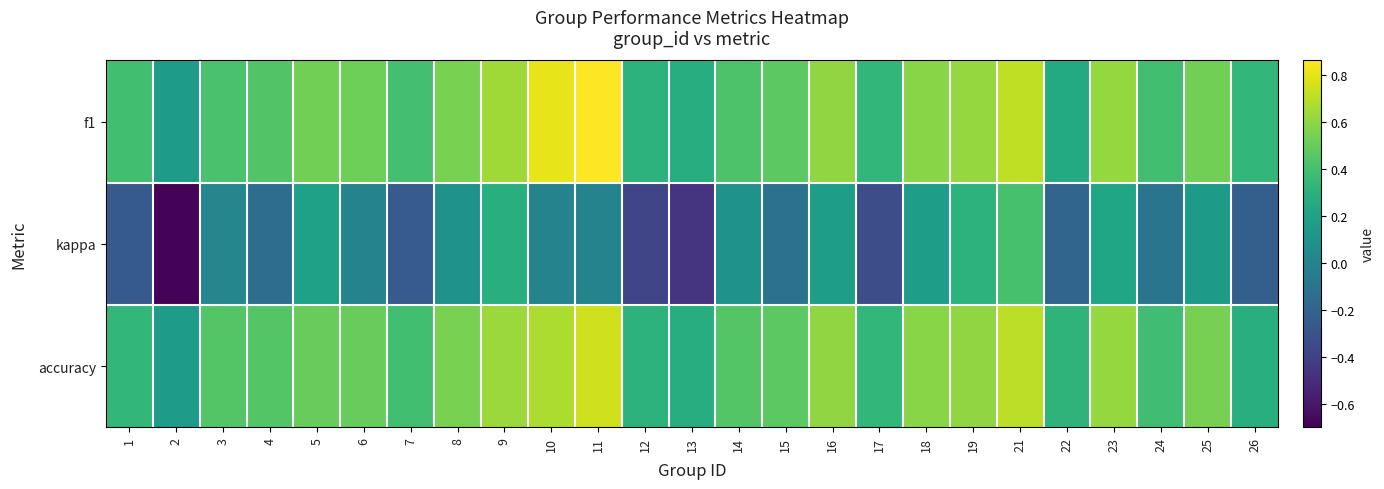

What is the minimum value shown in the chart?

-0.7